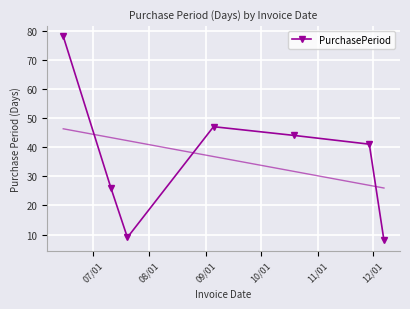

How many lines are shown in the chart?

1